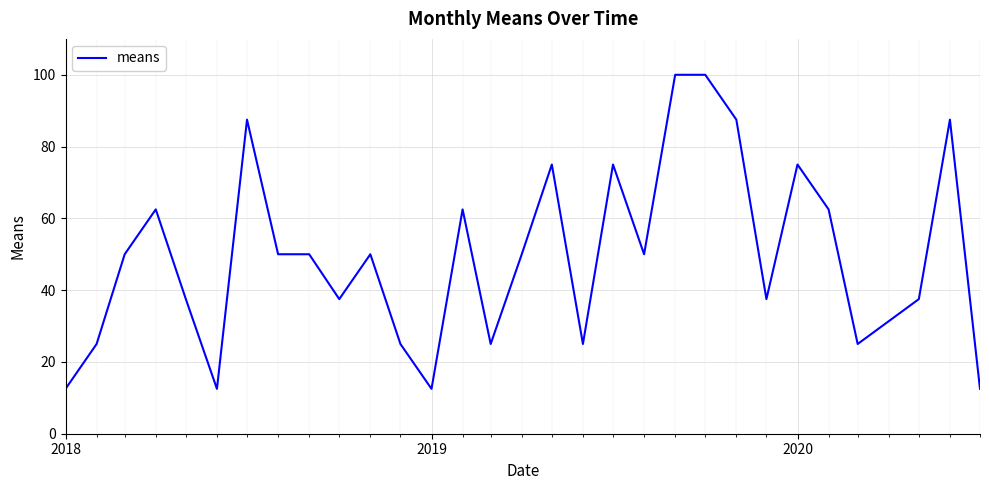

What is the minimum value shown in the chart?

12.5